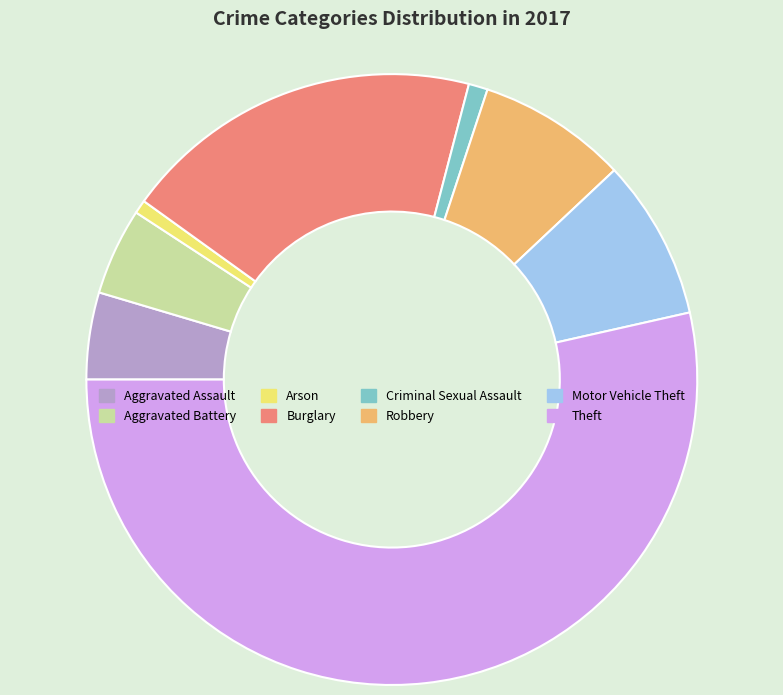

Between Robbery and Theft, which is larger?

Theft